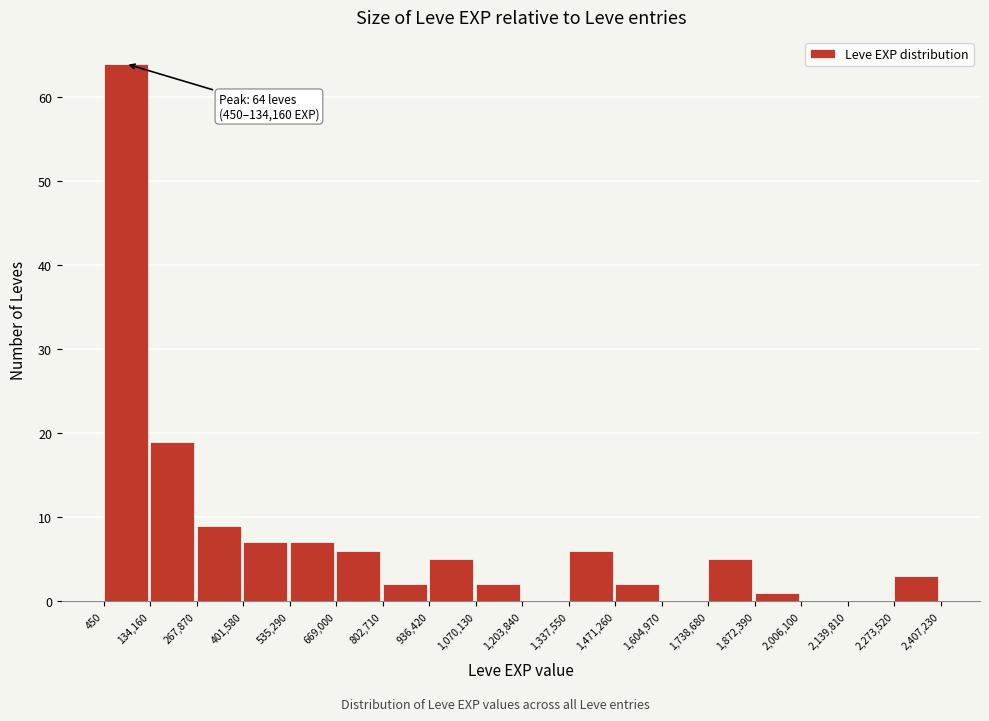

Which range on the x-axis has the tallest bar?

450 to 134,160